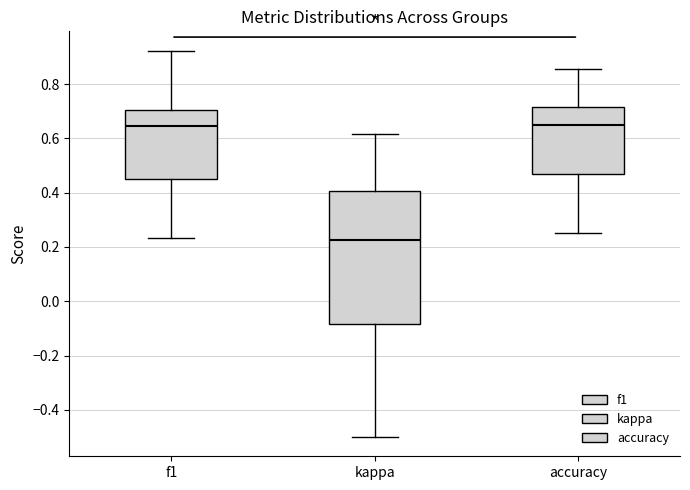

Reading left to right, transcribe this box plot: for each box, give where its median line is, the range the box spans, and where its two whiskers end, as read against the y-axis. The values are not printed on the chart, so give them approximately, as read against the axis.

f1: median 0.64, box 0.46 to 0.70, whiskers 0.24 to 0.92
kappa: median 0.22, box -0.08 to 0.40, whiskers -0.50 to 0.62
accuracy: median 0.64, box 0.46 to 0.72, whiskers 0.26 to 0.86